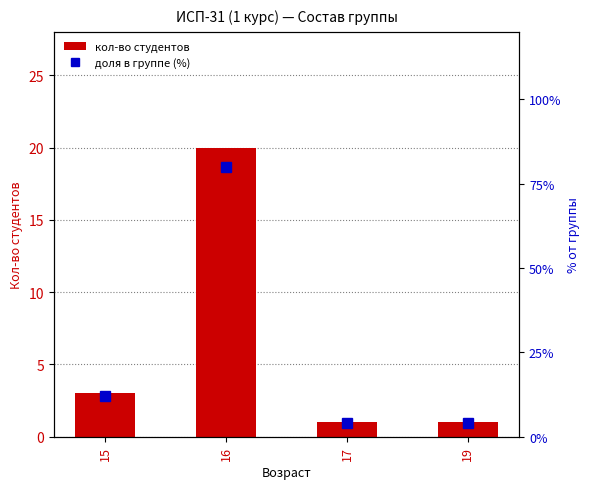

Is it true that доля в группе (%) equals 12 at 15?

True